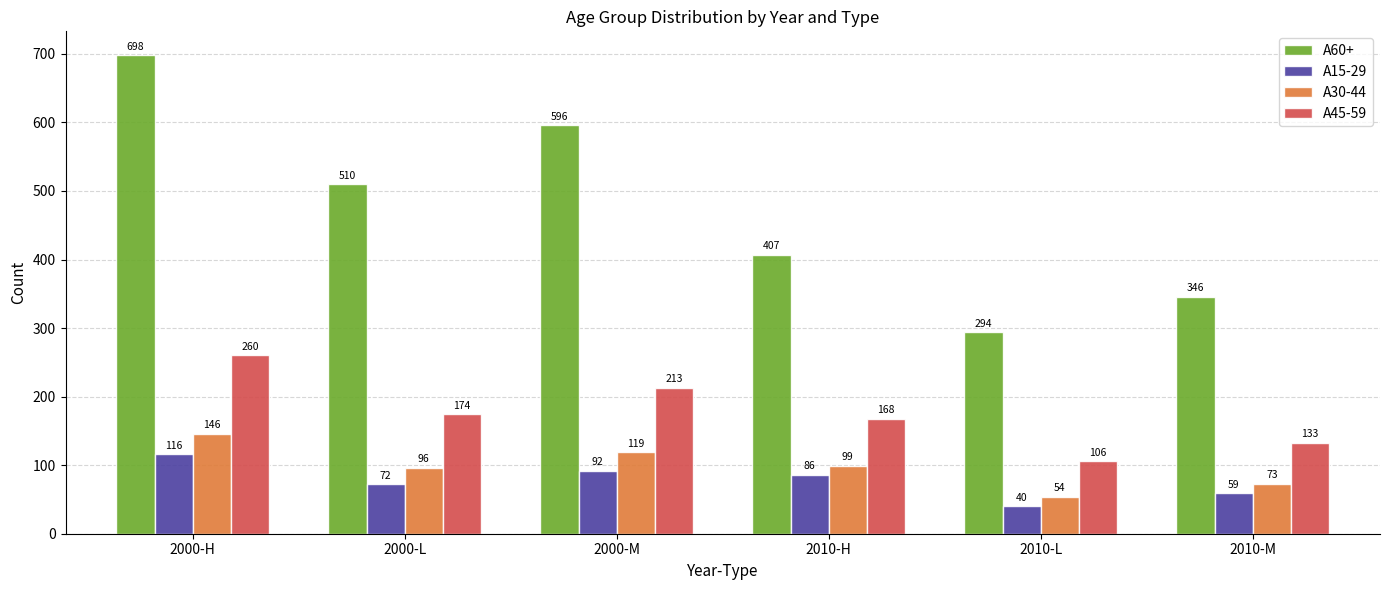

Reading left to right, what are all the values shown in this chart?

A60+: 2000-H=698	2000-L=510	2000-M=596	2010-H=407	2010-L=294	2010-M=346
A15-29: 2000-H=116	2000-L=72	2000-M=92	2010-H=86	2010-L=40	2010-M=59
A30-44: 2000-H=146	2000-L=96	2000-M=119	2010-H=99	2010-L=54	2010-M=73
A45-59: 2000-H=260	2000-L=174	2000-M=213	2010-H=168	2010-L=106	2010-M=133